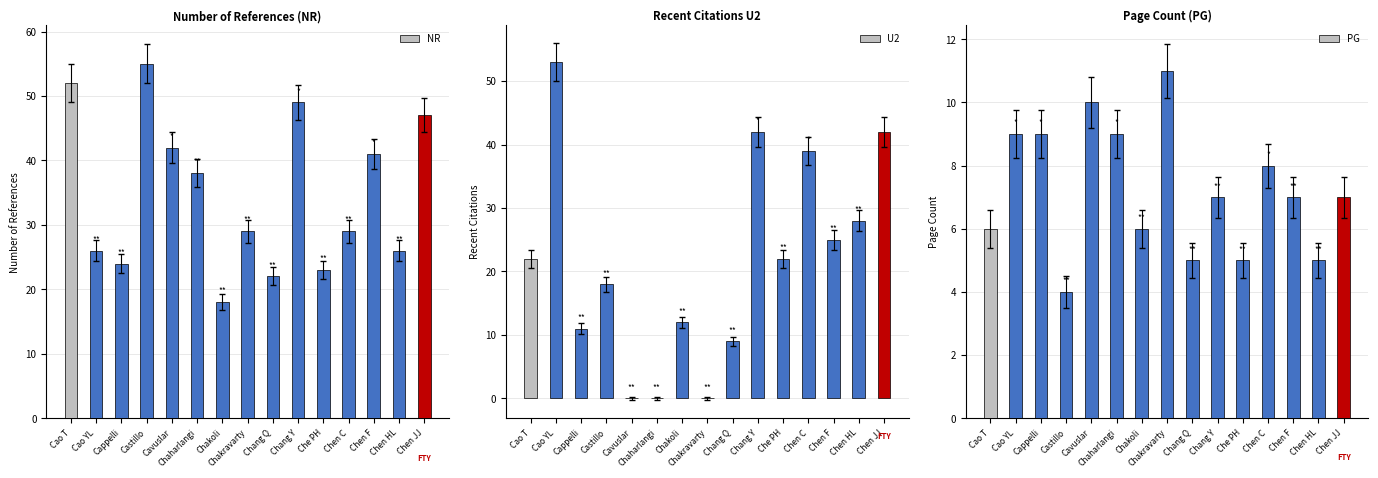

Which series has the largest range (max minus min)?

U2